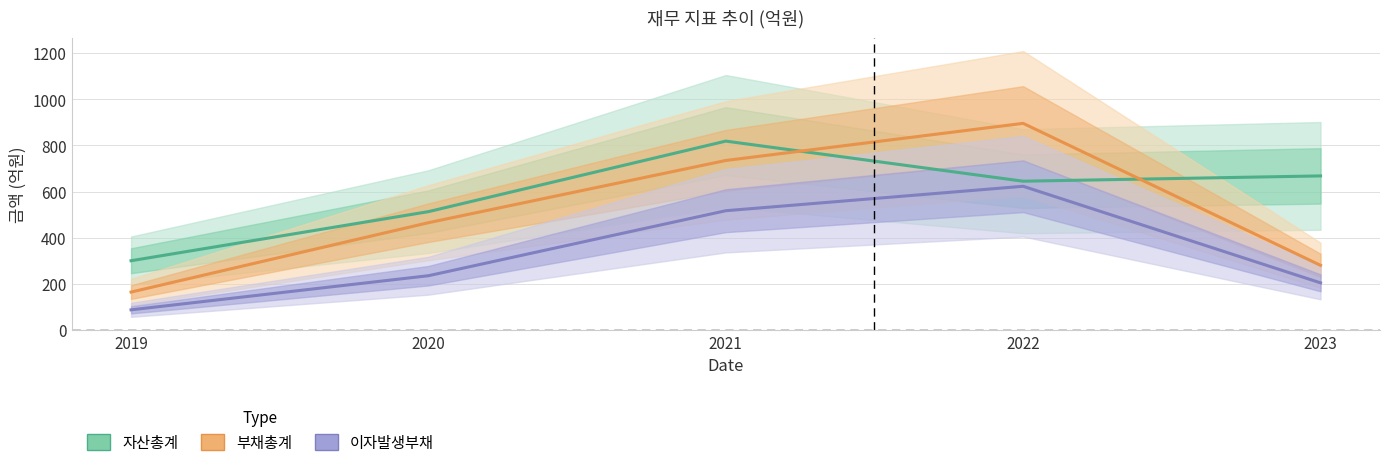

What is the value of the 이자발생부채 point at the 1st from the left?

87